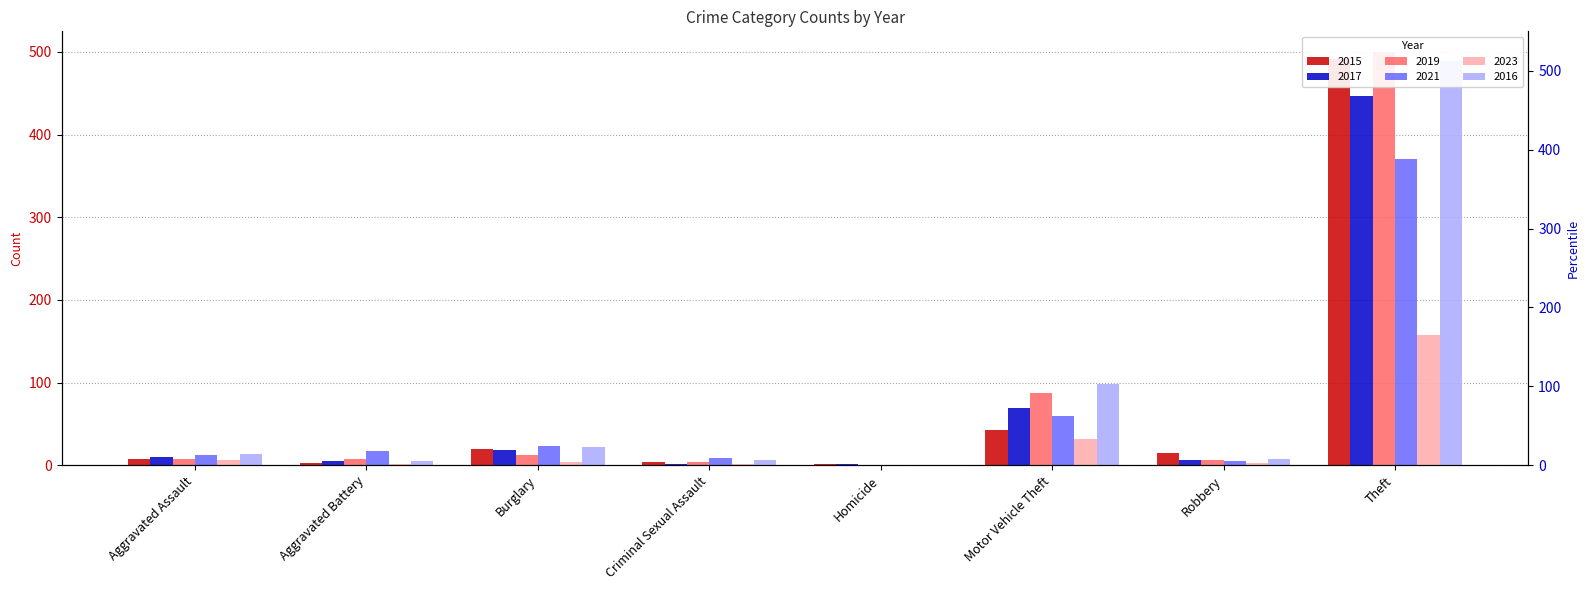

What is the label of the 8th bar from the left?

Theft